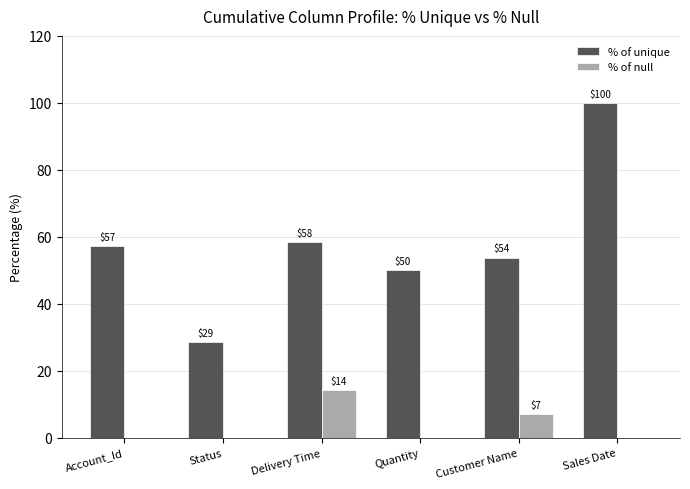

Count the number of data series in this chart.

2